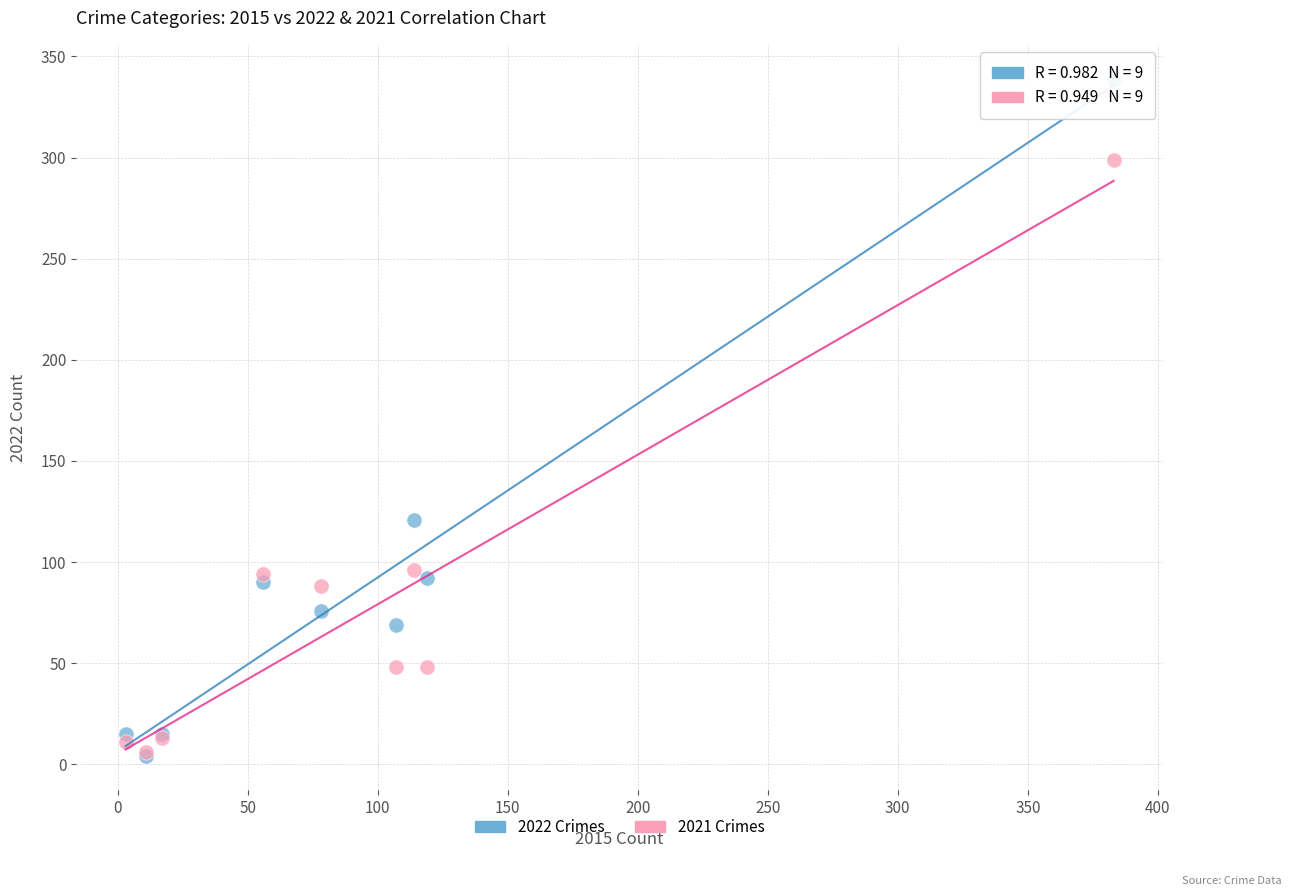

Across all series, what Y value is closest to 171?

121